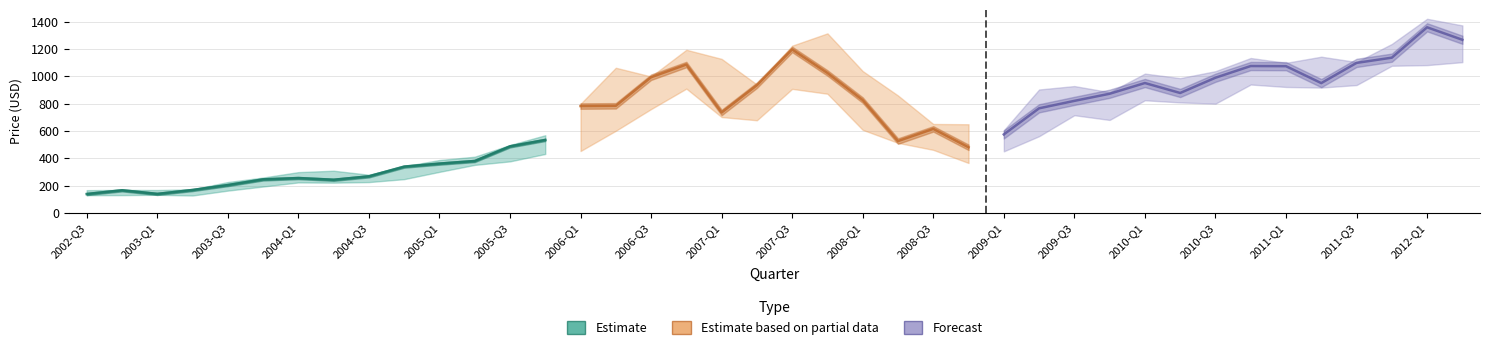

How many distinct data groups are displayed?

3